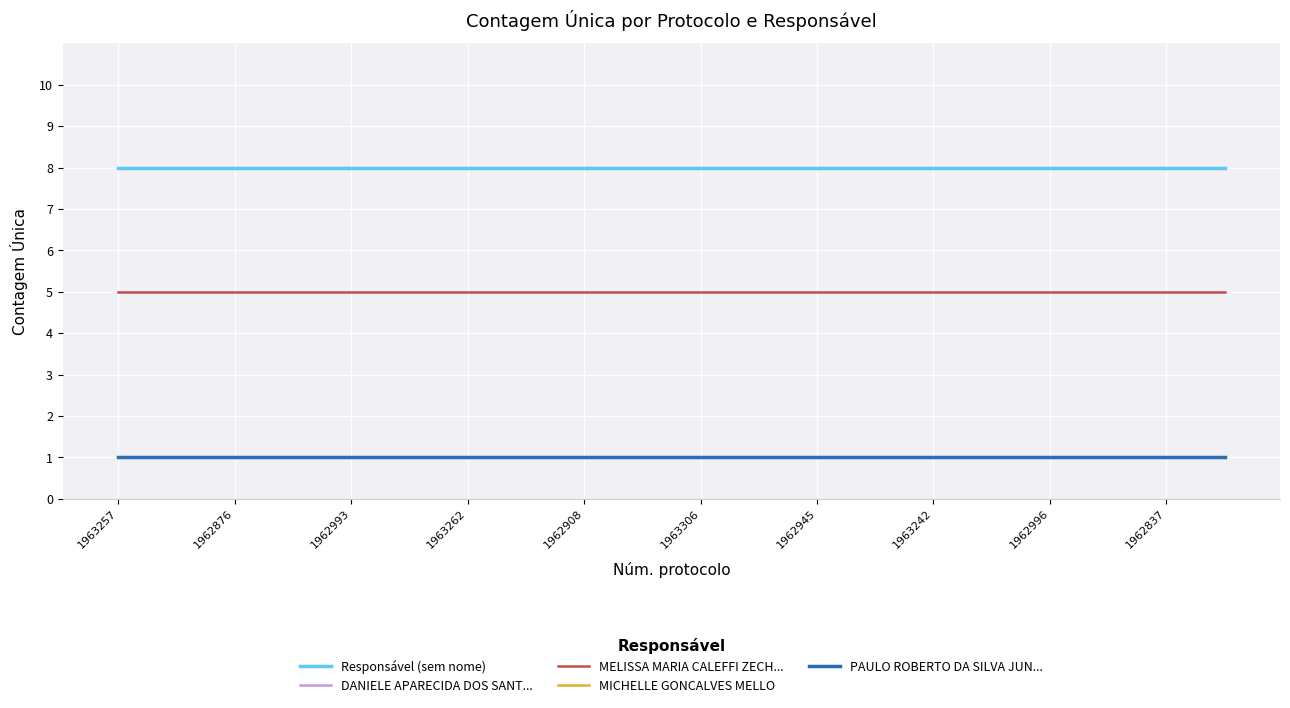

Which category has the lowest value in the DANIELE APARECIDA DOS SANT... series?

1963257